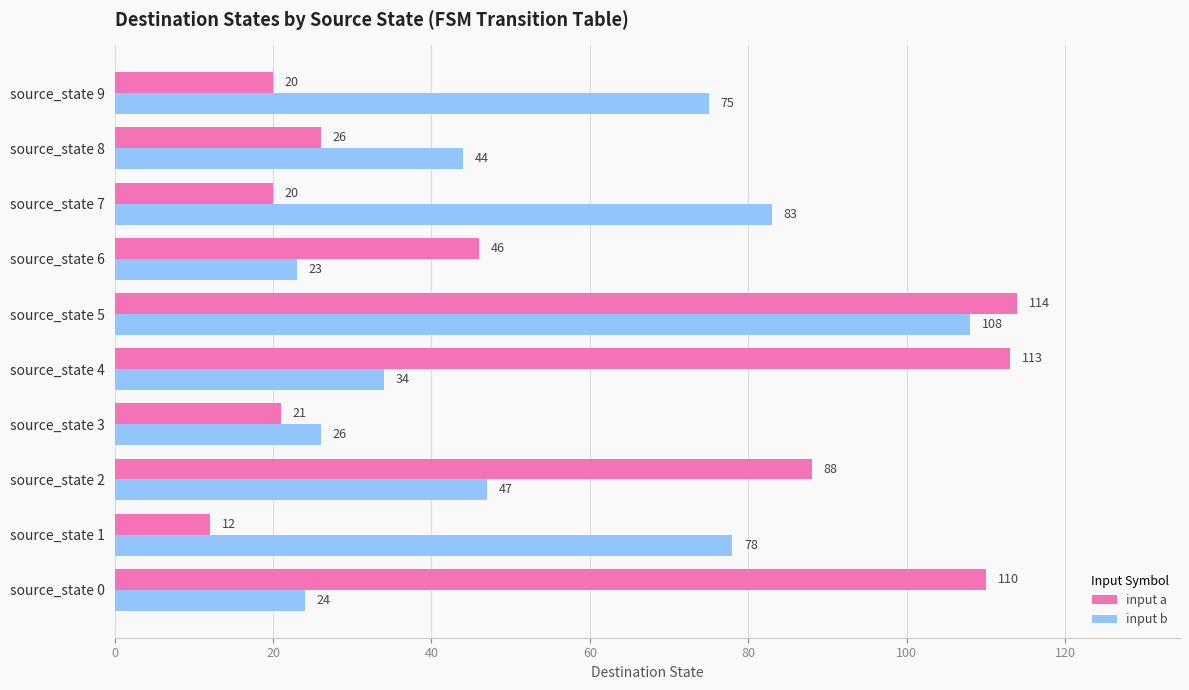

Which category has the lowest value across all series?

source_state 1